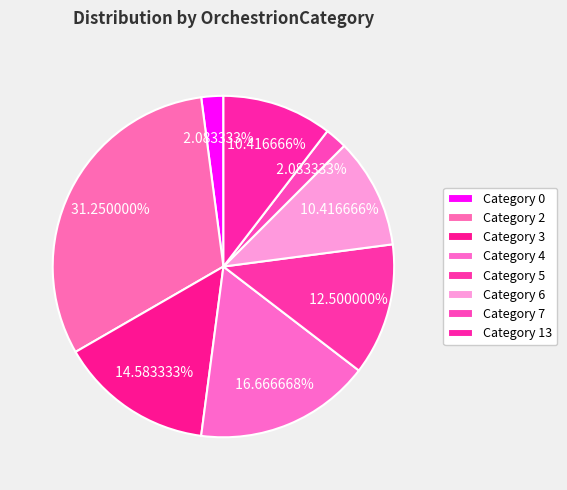

To the nearest percent, what is the average slice percentage?

12%